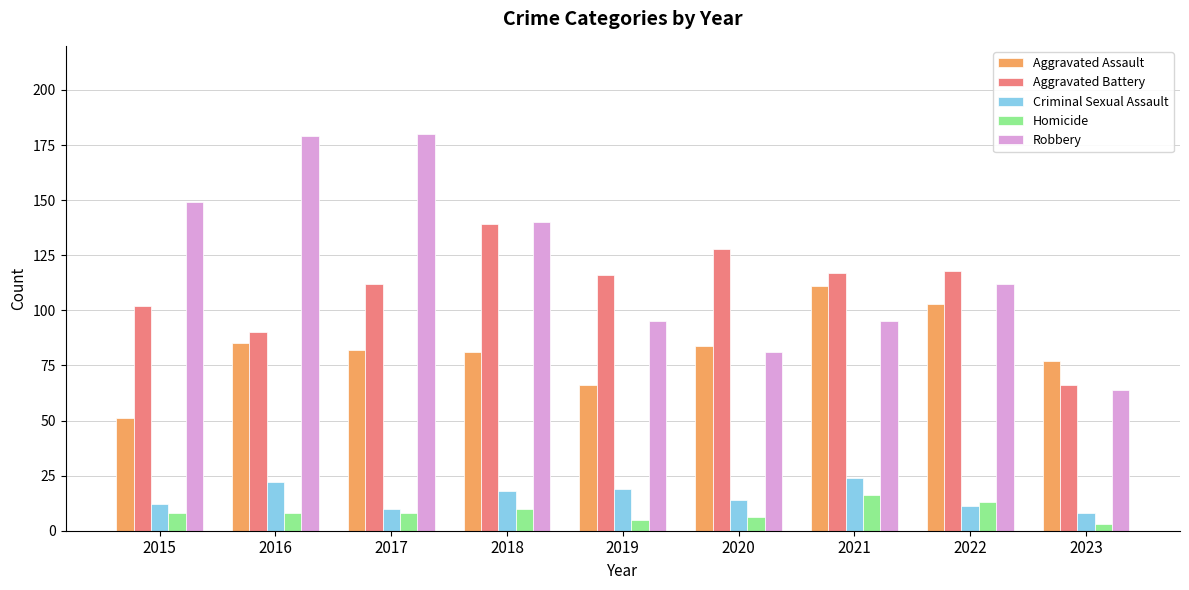

Which series has the largest total across all categories?

Robbery